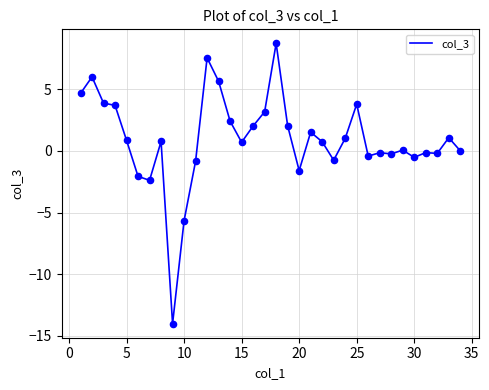

What is the minimum value shown in the chart?

-14.0